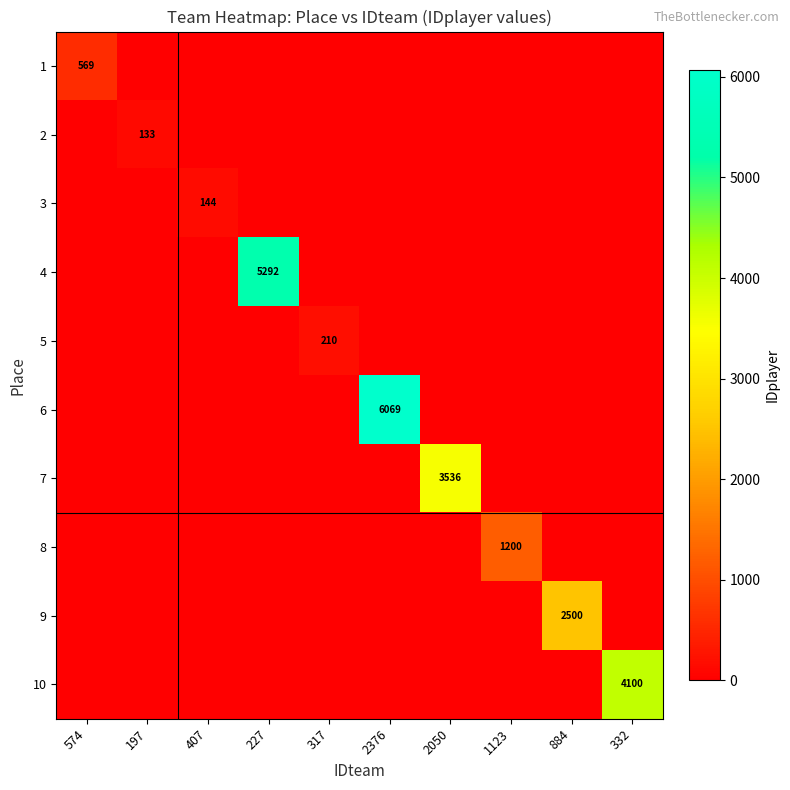

How many data points does each series have?

10